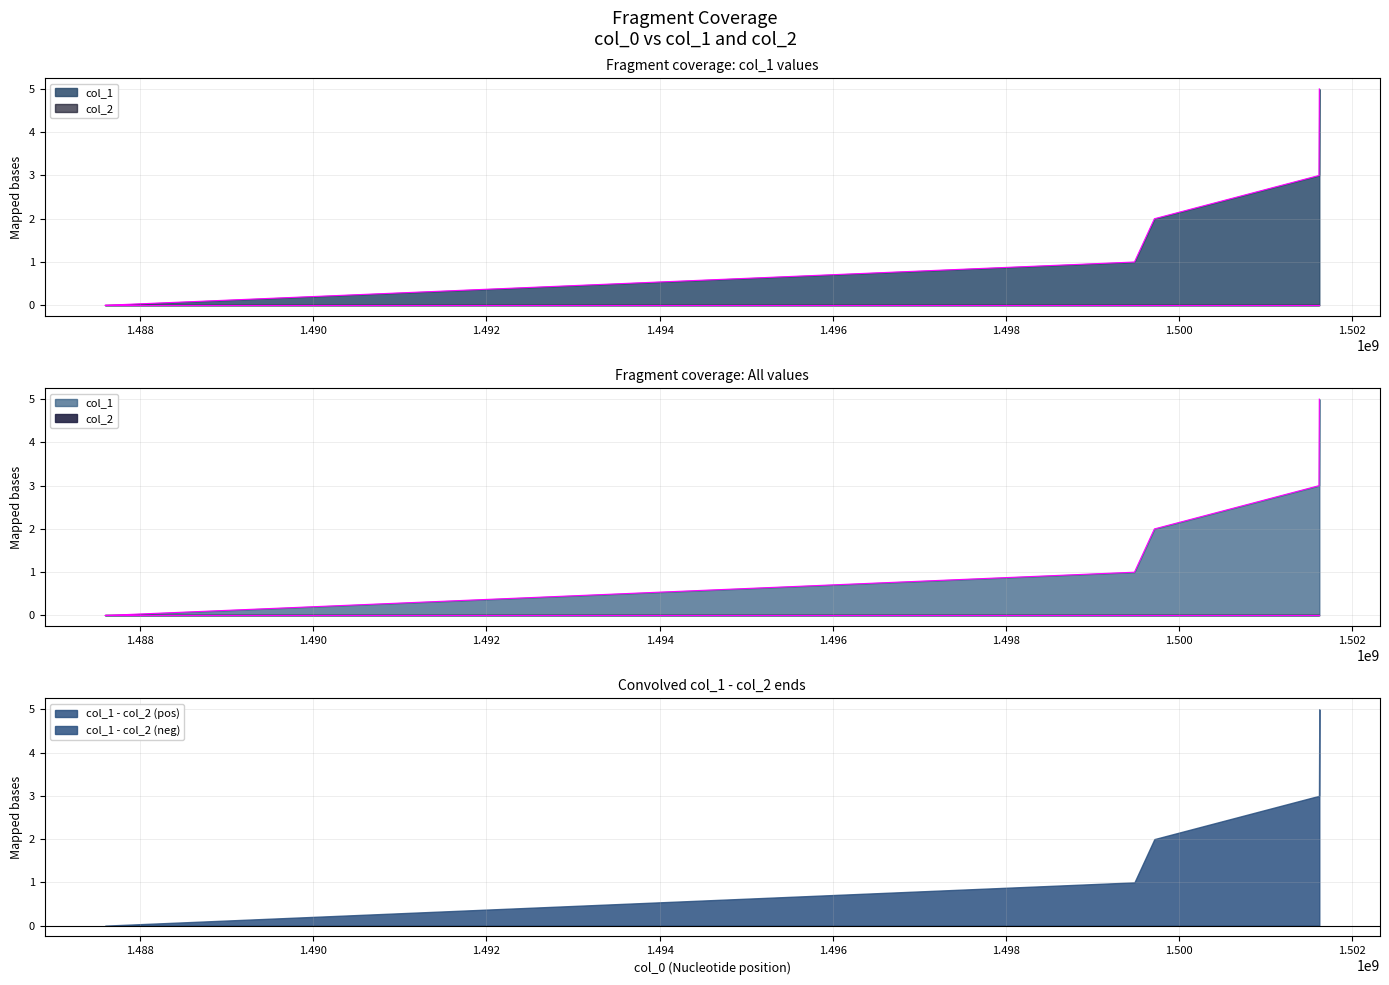

Rank the categories by value from lowest to highest.

1487598179, 1499483676, 1499713967, 1501614859, 1501618464